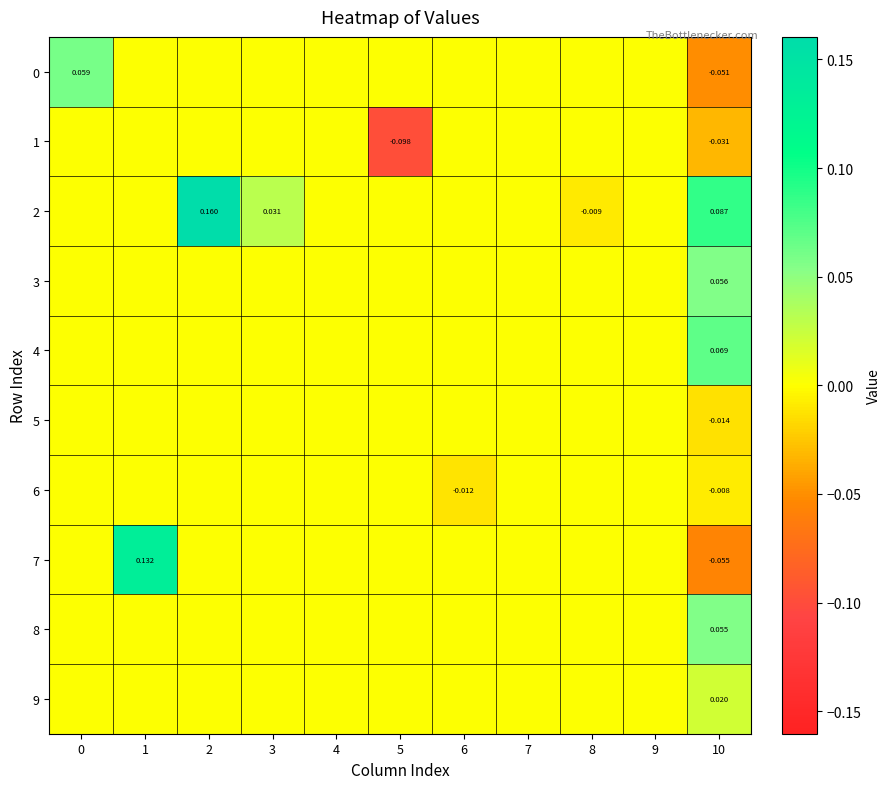

Where is 0 nearest to the value 0?

1